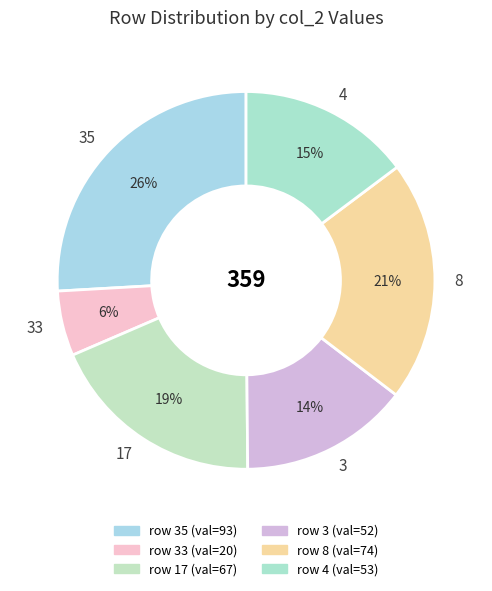

To the nearest percent, what is the combined percentage of 3 and 35?

40%